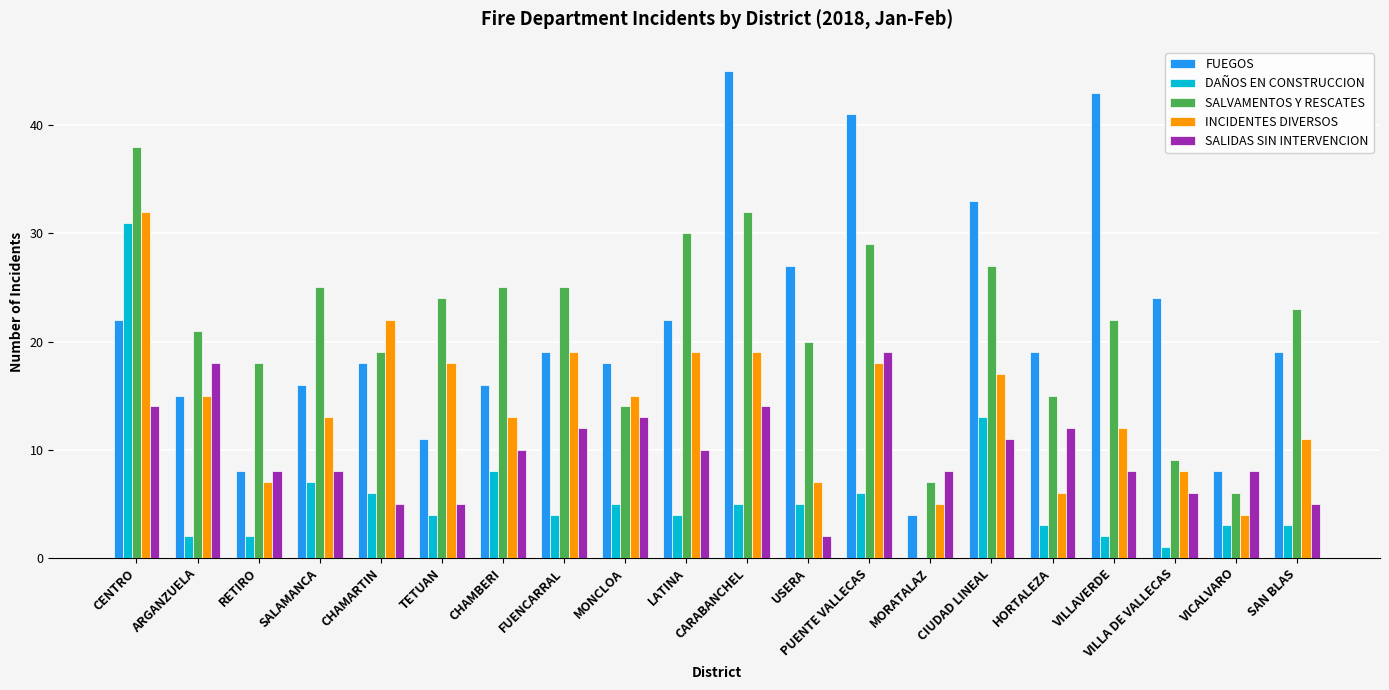

The FUEGOS series shows 28 at CHAMBERI. True or false?

False